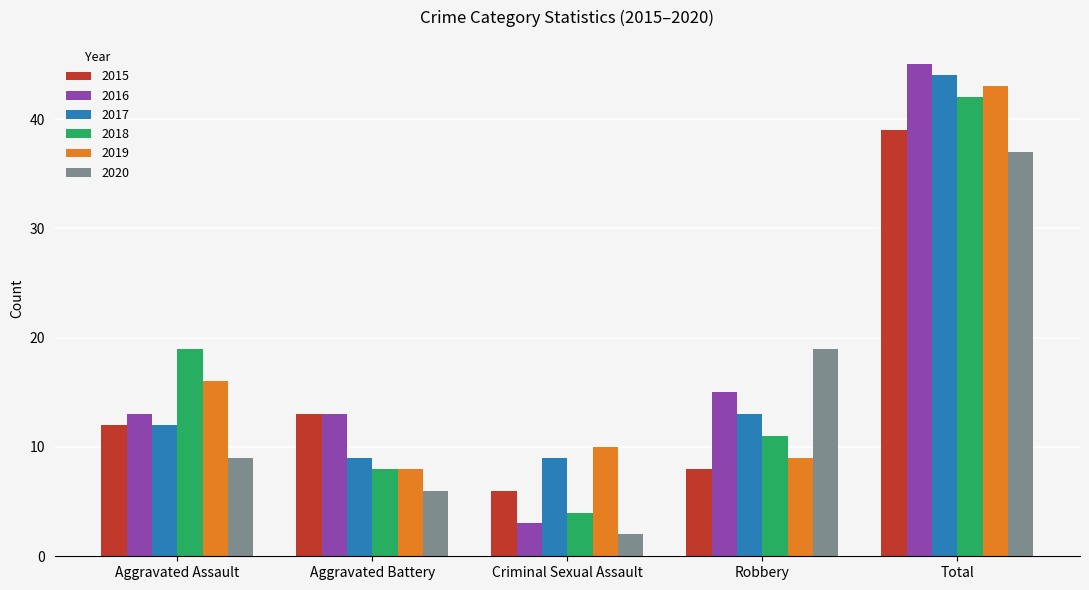

Which series has the widest spread of values?

2016